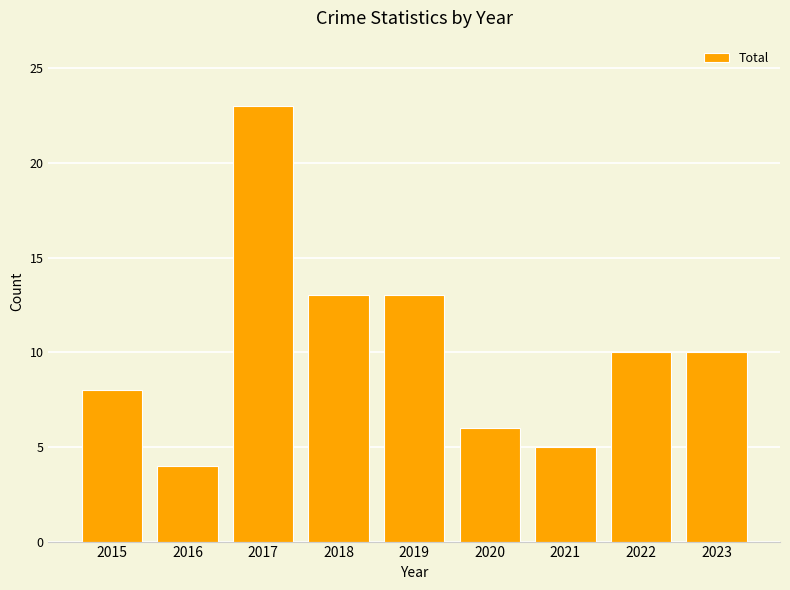

What is the maximum value shown in the chart?

23